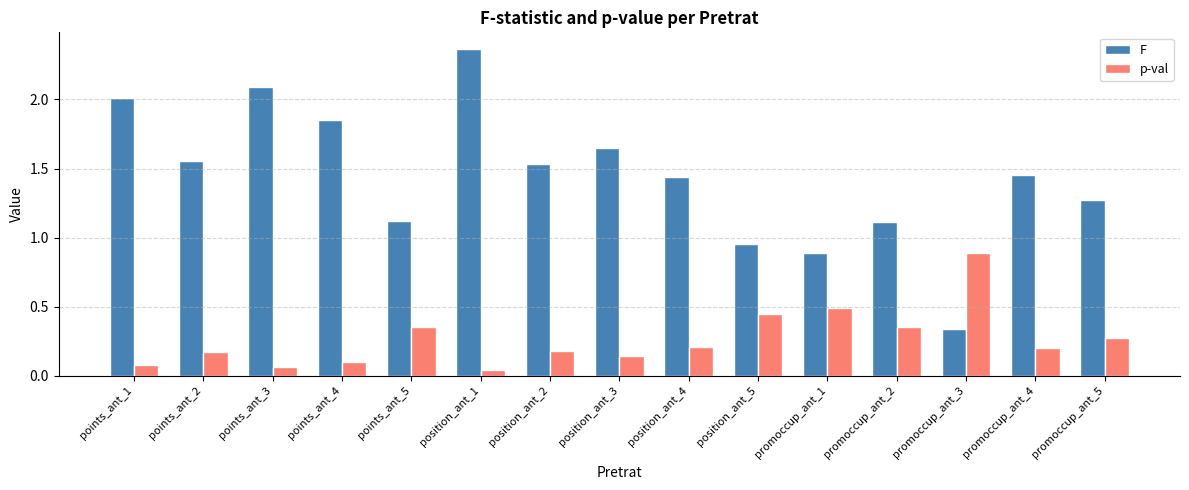

Is it true that p-val equals 0.0 at points_ant_4?

False